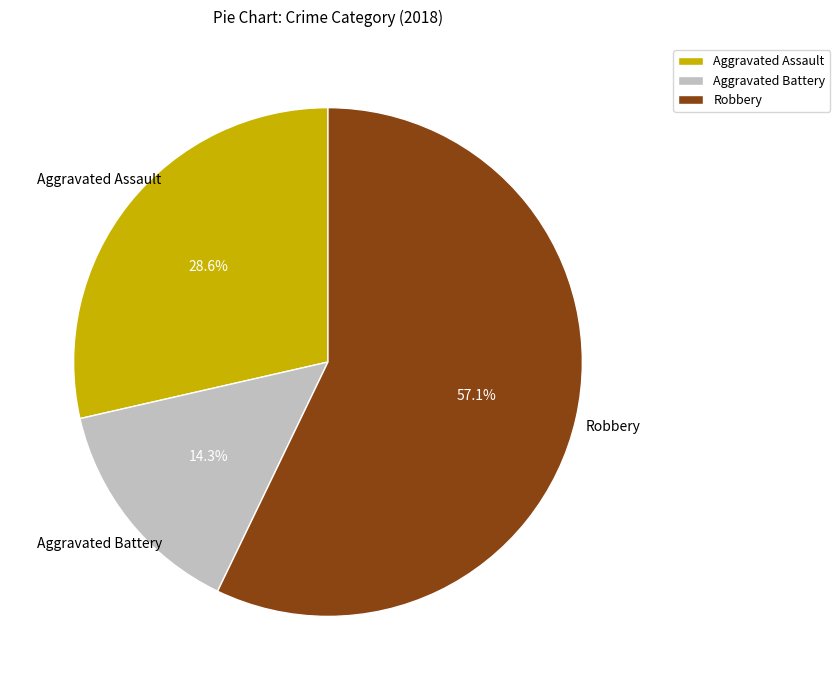

Is there a majority slice in this chart?

Yes